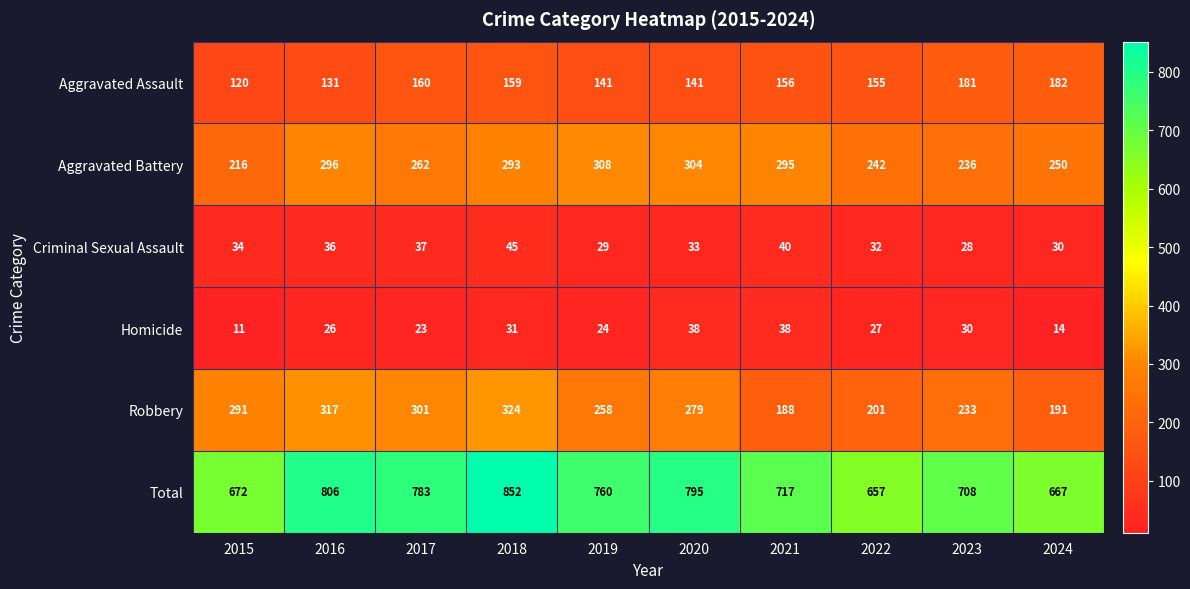

Between 2015 and 2019, which series saw the biggest shift?

Aggravated Battery